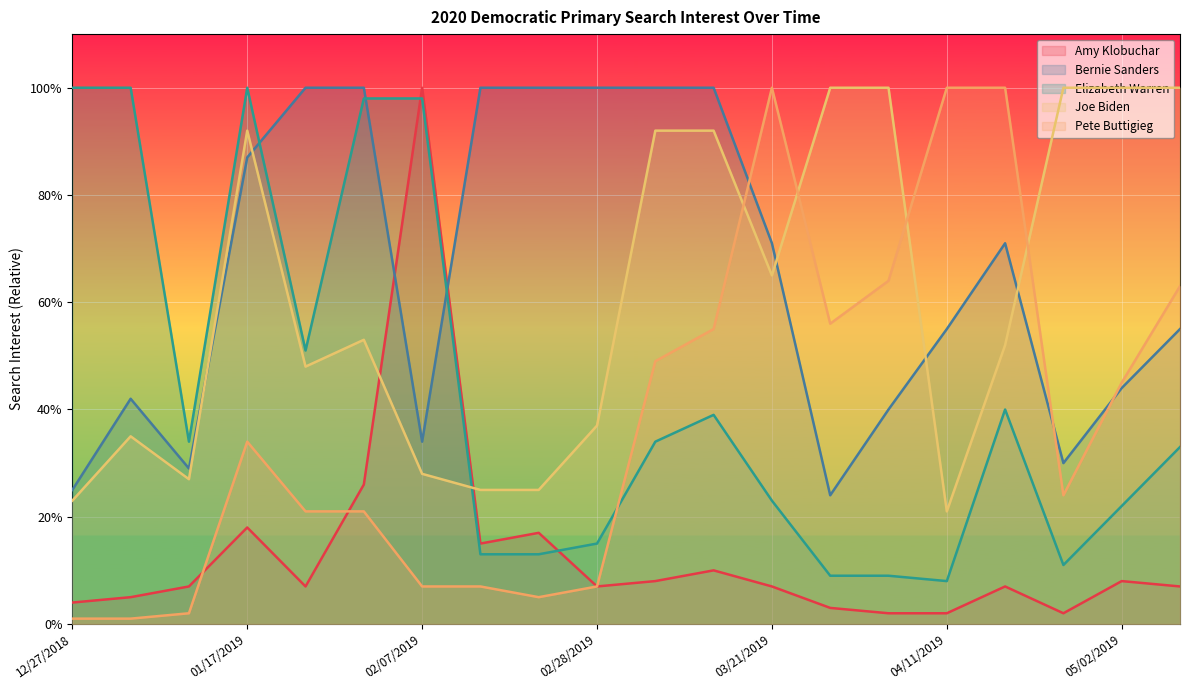

In Pete Buttigieg, how many points are higher than both neighbors (excluding endpoints)?

2